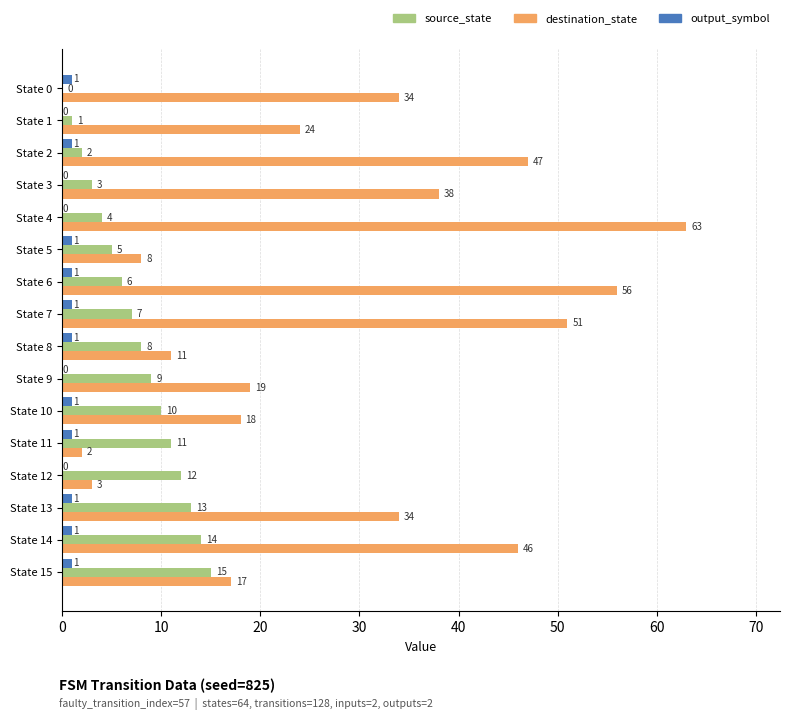

At which category is the sum across all series the highest?

State 4